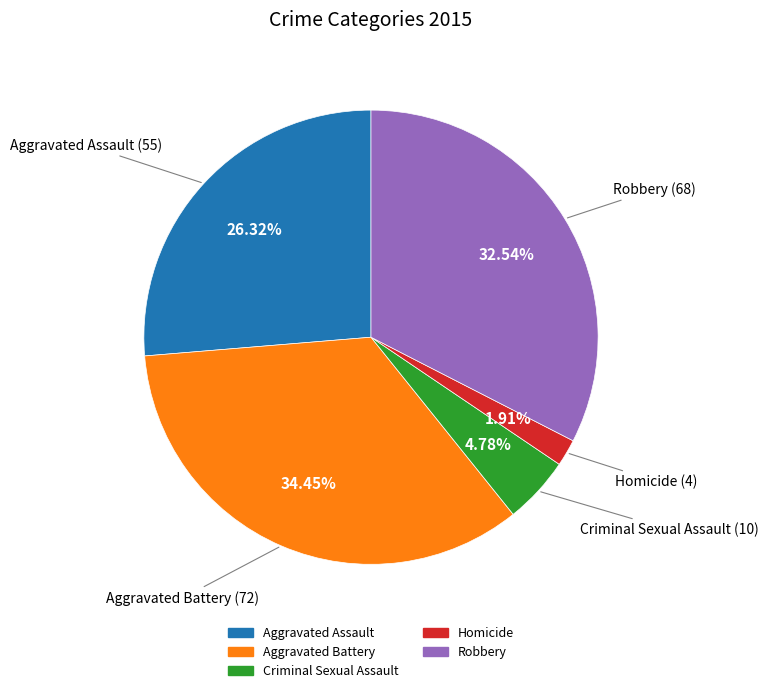

Which category has the smallest portion of the pie?

Homicide